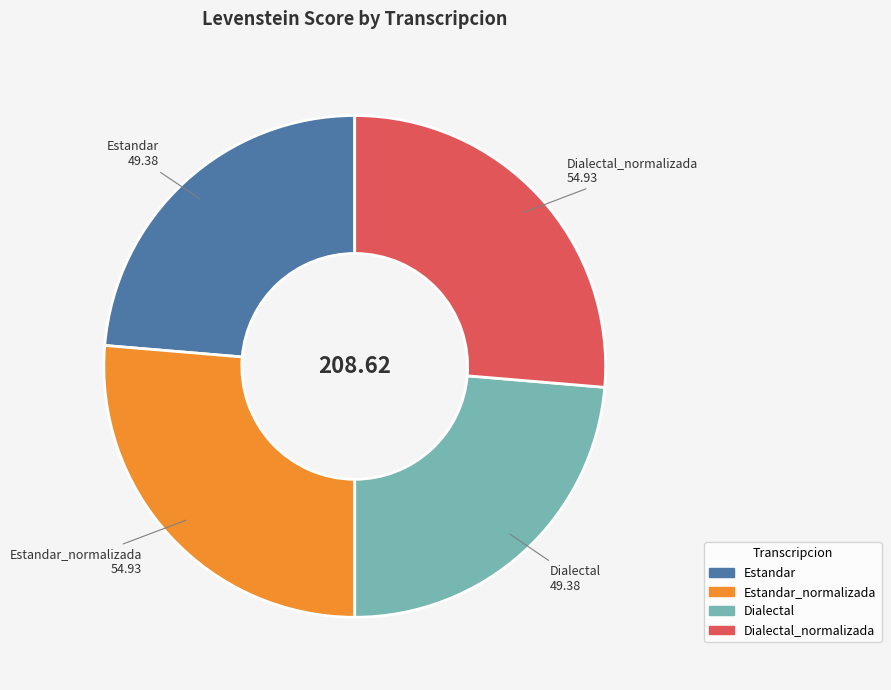

Is there any slice that represents more than half of the pie?

No